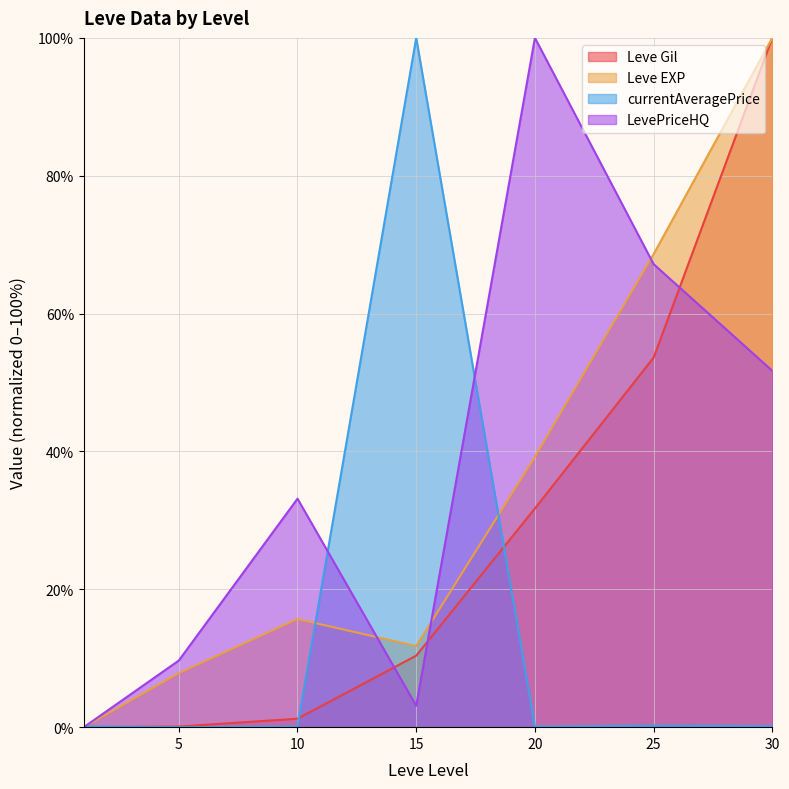

Rank the series by their maximum value, from lowest to highest.

Leve Gil, Leve EXP, currentAveragePrice, LevePriceHQ